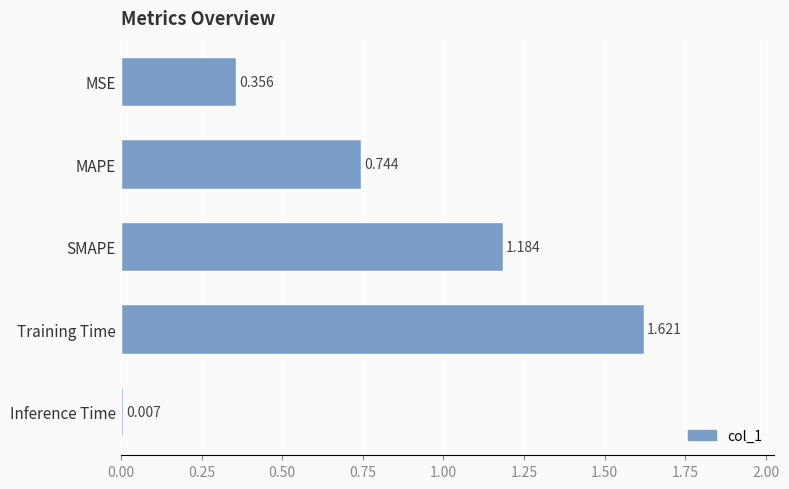

What is the label of the 4th bar from the top?

Training Time